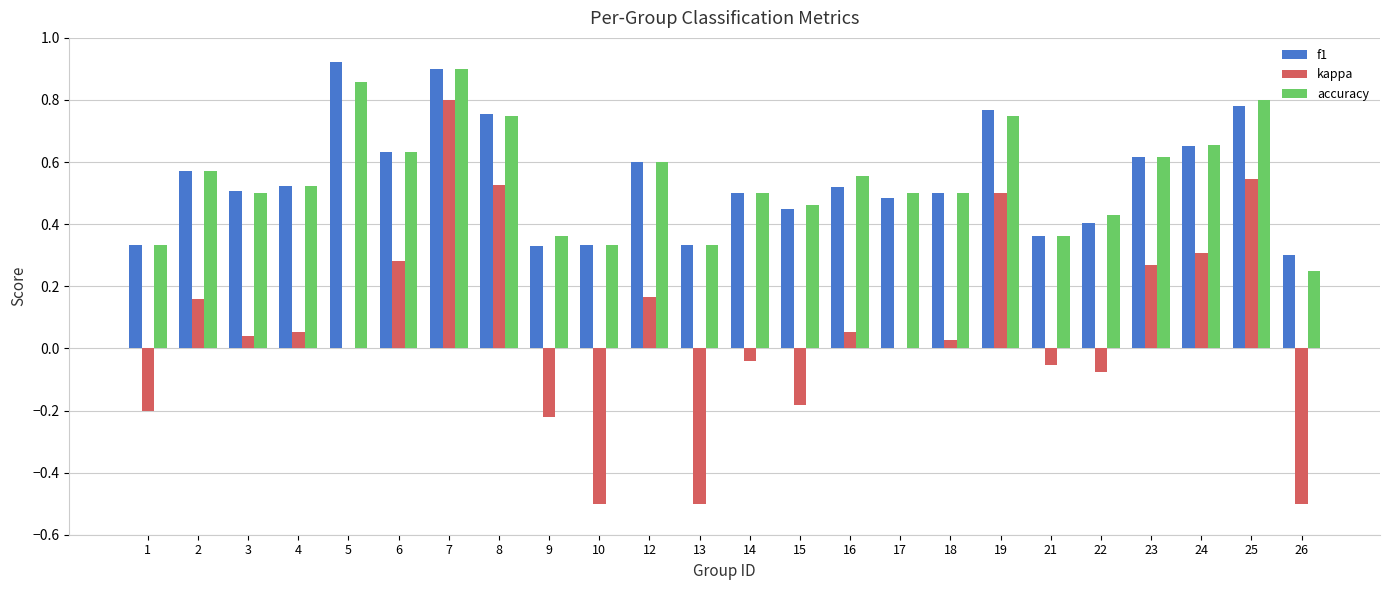

What is the sum of all kappa values?

1.5